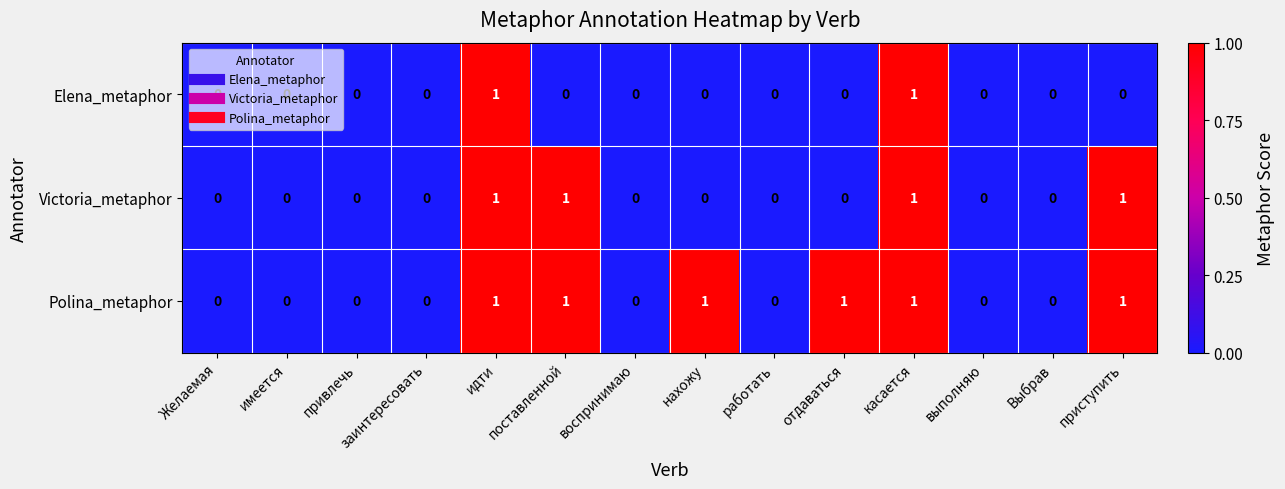

Between поставленной and касается, which series saw the biggest shift?

Elena_metaphor